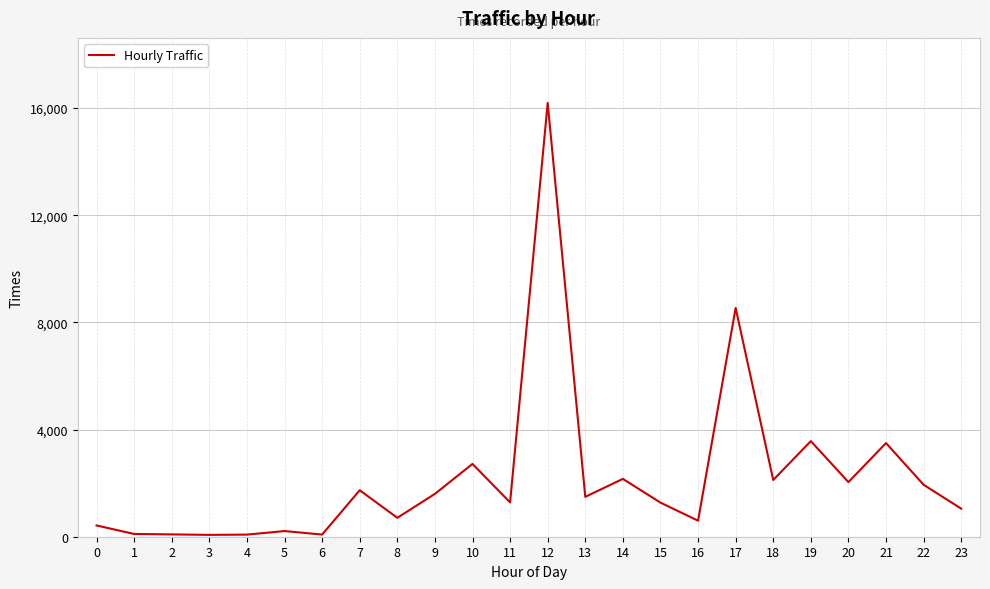

Is it true that the value at 1 is 103?

True